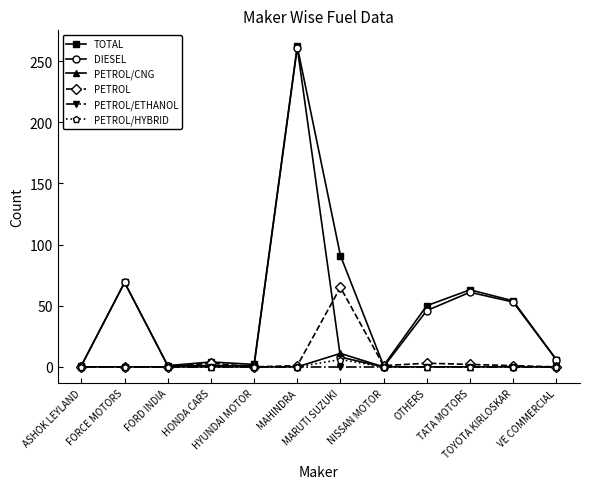

At how many categories does at least one series exceed 33?

6